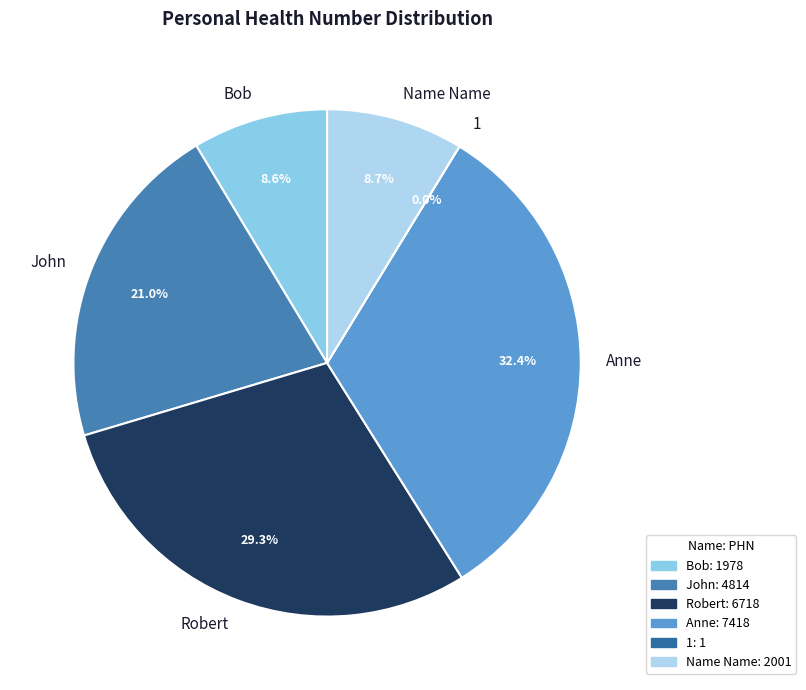

Which slice is the largest?

Anne